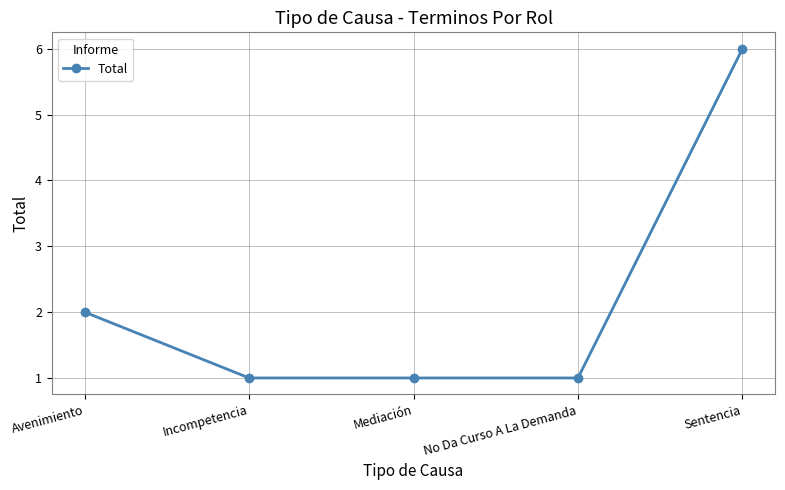

What position from the right is Incompetencia?

4